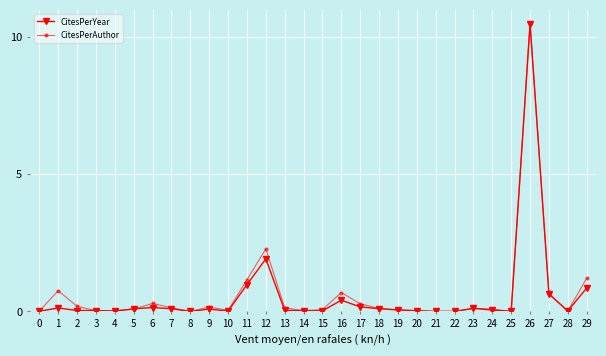

What is the maximum value for CitesPerAuthor?

10.5